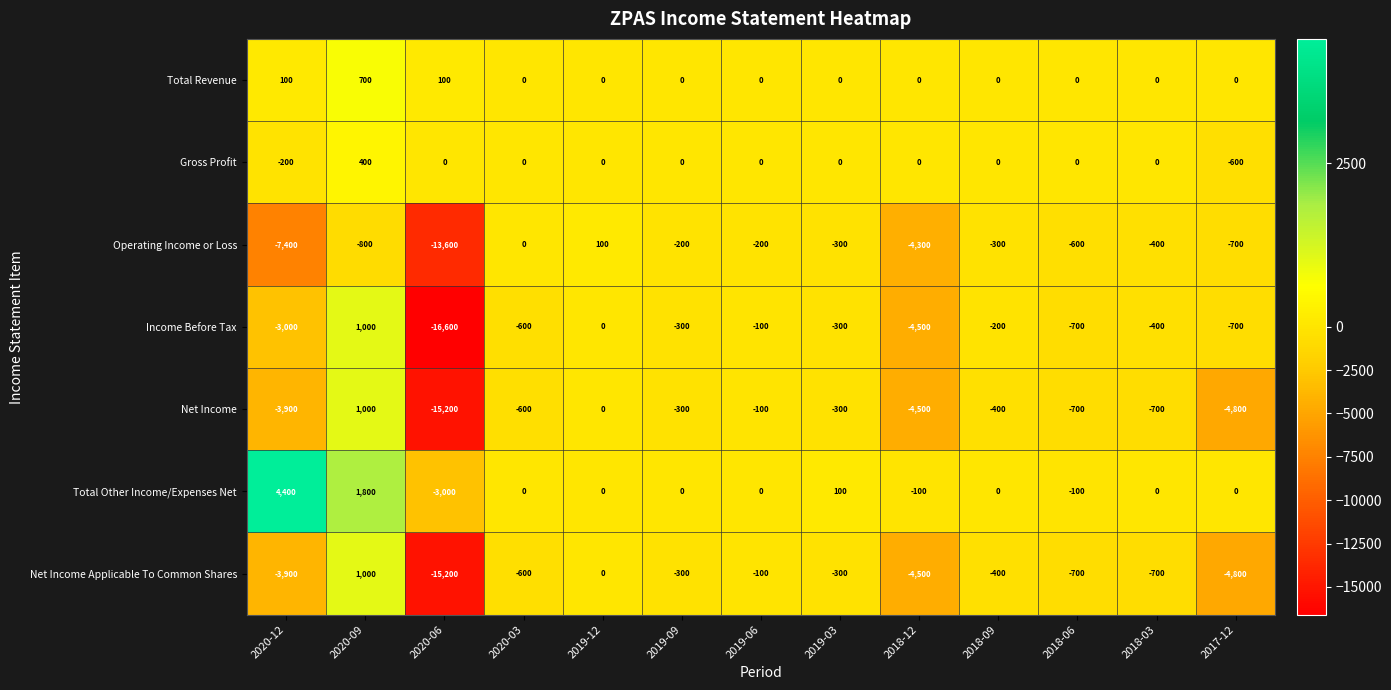

Which series has the largest total across all categories?

Total Other Income/Expenses Net